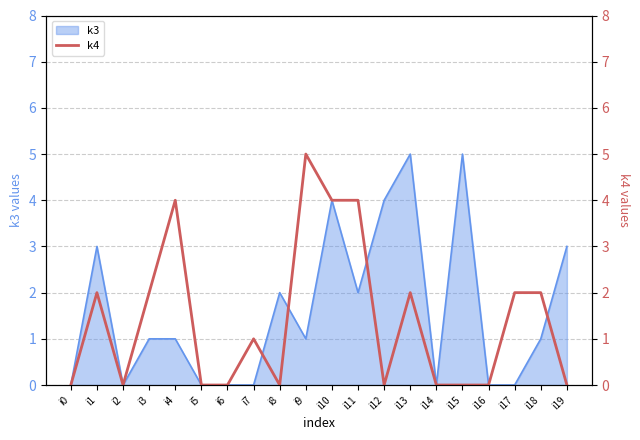

The value at i4 is 6. True or false?

False